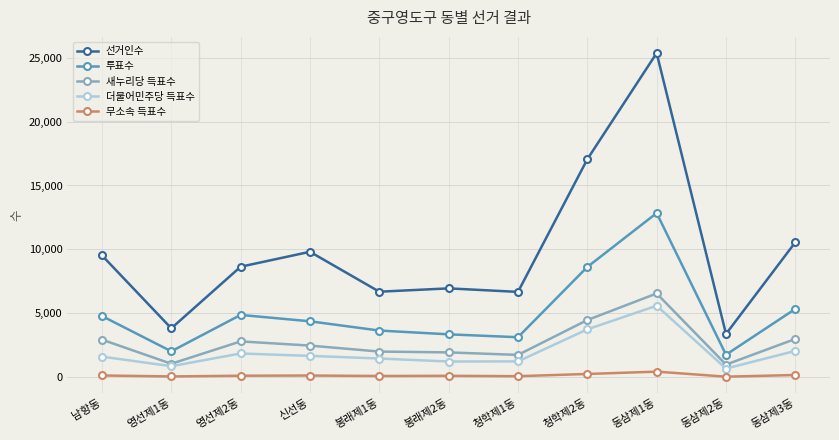

Which series has the largest total across all categories?

선거인수